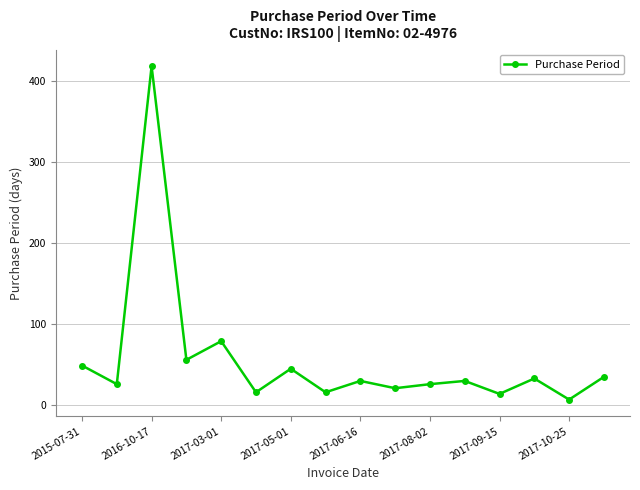

What is the maximum value shown in the chart?

418